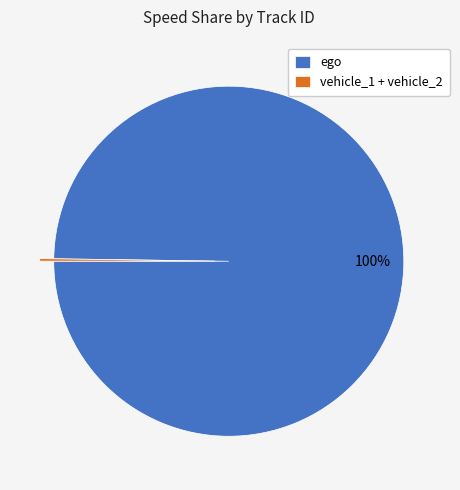

What is the largest slice in the pie chart?

ego